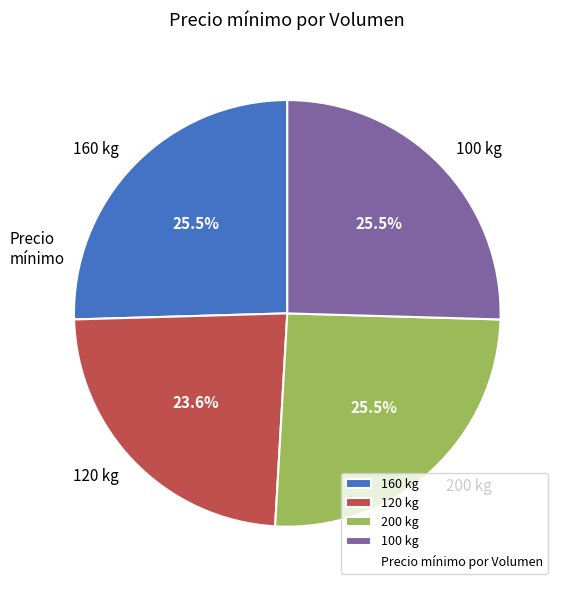

Count the number of slices in the pie.

4